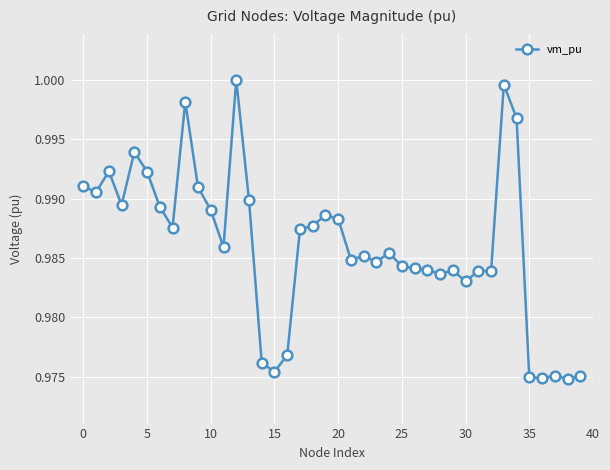

What is the sum of all values?

39.4